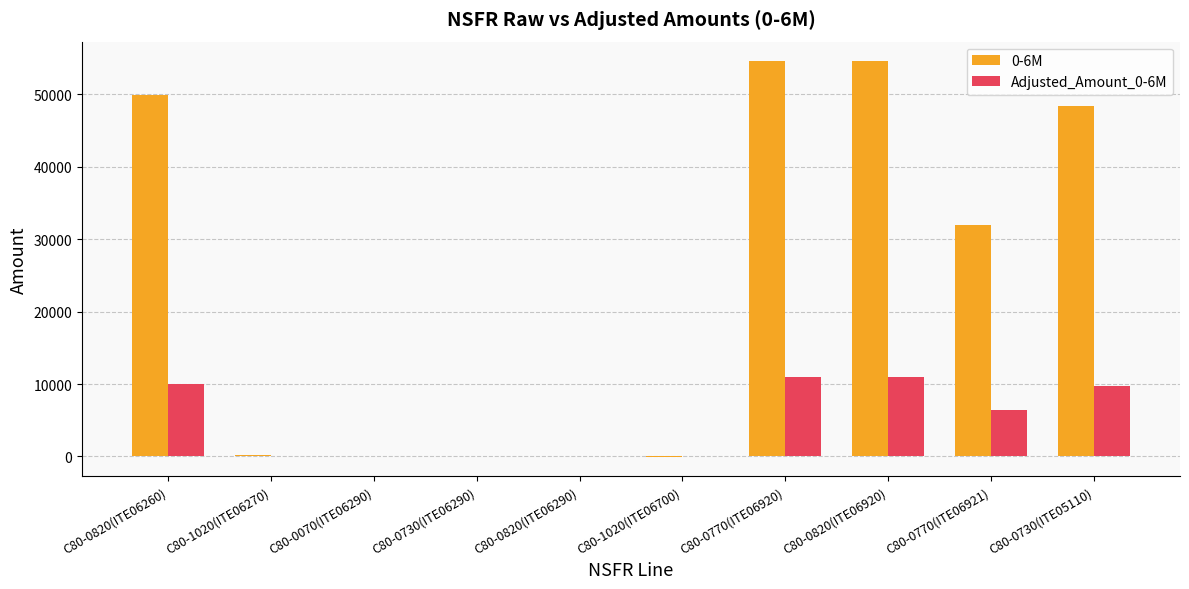

Which series has the largest total across all categories?

0-6M